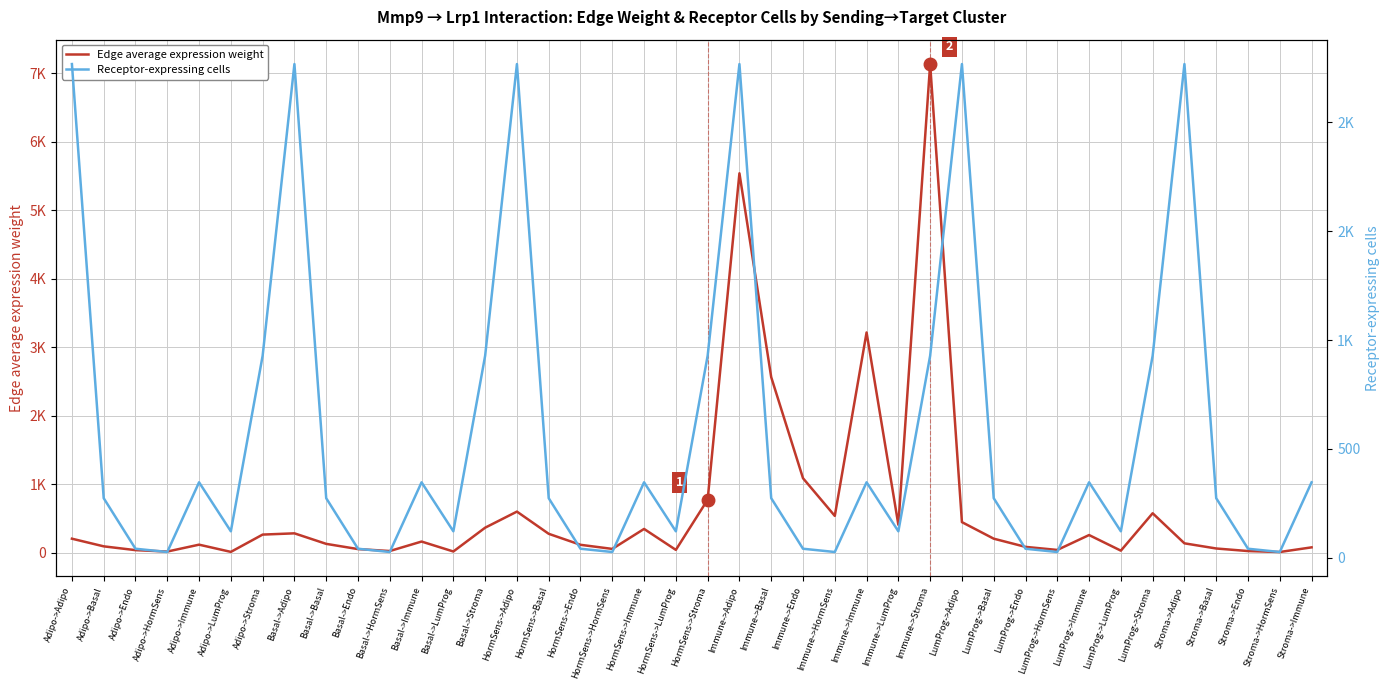

Reading right to left, list all the values displayed in this chart.

Edge average expression weight: Stroma->Immune=81.5	Stroma->HormSens=13.7	Stroma->Endo=27.6	Stroma->Basal=65.0	Stroma->Adipo=140.3	LumProg->Stroma=579.0	LumProg->LumProg=33.4	LumProg->Immune=261.1	LumProg->HormSens=43.9	LumProg->Endo=88.5	LumProg->Basal=208.2	LumProg->Adipo=449.6	Immune->Stroma=7133.7	Immune->LumProg=410.9	Immune->Immune=3217.3	Immune->HormSens=540.7	Immune->Endo=1090.5	Immune->Basal=2565.0	Immune->Adipo=5539.7	HormSens->Stroma=776.8	HormSens->LumProg=44.7	HormSens->Immune=350.3	HormSens->HormSens=58.9	HormSens->Endo=118.7	HormSens->Basal=279.3	HormSens->Adipo=603.2	Basal->Stroma=368.5	Basal->LumProg=21.2	Basal->Immune=166.2	Basal->HormSens=27.9	Basal->Endo=56.3	Basal->Basal=132.5	Basal->Adipo=286.1	Adipo->Stroma=267.8	Adipo->LumProg=15.4	Adipo->Immune=120.8	Adipo->HormSens=20.3	Adipo->Endo=40.9	Adipo->Basal=96.3	Adipo->Adipo=208.0
Receptor-expressing cells: Stroma->Immune=347.0	Stroma->HormSens=27.0	Stroma->Endo=42.0	Stroma->Basal=274.0	Stroma->Adipo=2267.0	LumProg->Stroma=928.0	LumProg->LumProg=122.0	LumProg->Immune=347.0	LumProg->HormSens=27.0	LumProg->Endo=42.0	LumProg->Basal=274.0	LumProg->Adipo=2267.0	Immune->Stroma=928.0	Immune->LumProg=122.0	Immune->Immune=347.0	Immune->HormSens=27.0	Immune->Endo=42.0	Immune->Basal=274.0	Immune->Adipo=2267.0	HormSens->Stroma=928.0	HormSens->LumProg=122.0	HormSens->Immune=347.0	HormSens->HormSens=27.0	HormSens->Endo=42.0	HormSens->Basal=274.0	HormSens->Adipo=2267.0	Basal->Stroma=928.0	Basal->LumProg=122.0	Basal->Immune=347.0	Basal->HormSens=27.0	Basal->Endo=42.0	Basal->Basal=274.0	Basal->Adipo=2267.0	Adipo->Stroma=928.0	Adipo->LumProg=122.0	Adipo->Immune=347.0	Adipo->HormSens=27.0	Adipo->Endo=42.0	Adipo->Basal=274.0	Adipo->Adipo=2267.0